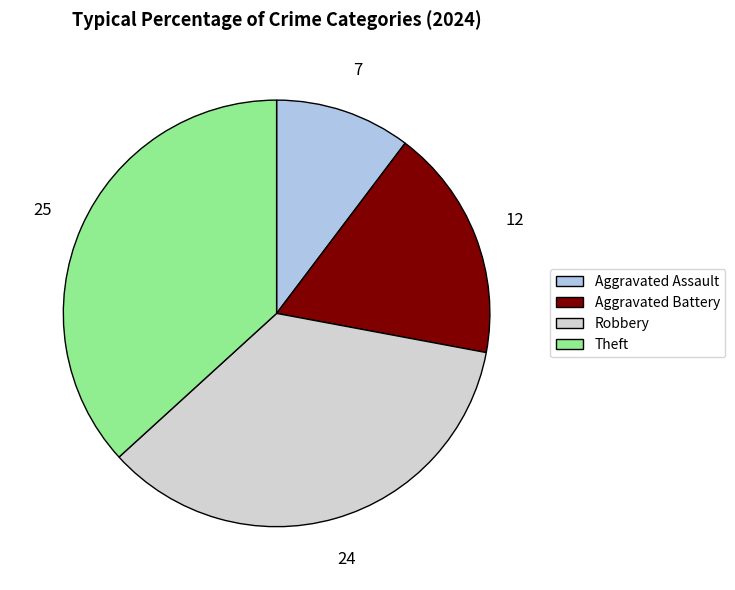

Between Aggravated Assault and Robbery, which is larger?

Robbery